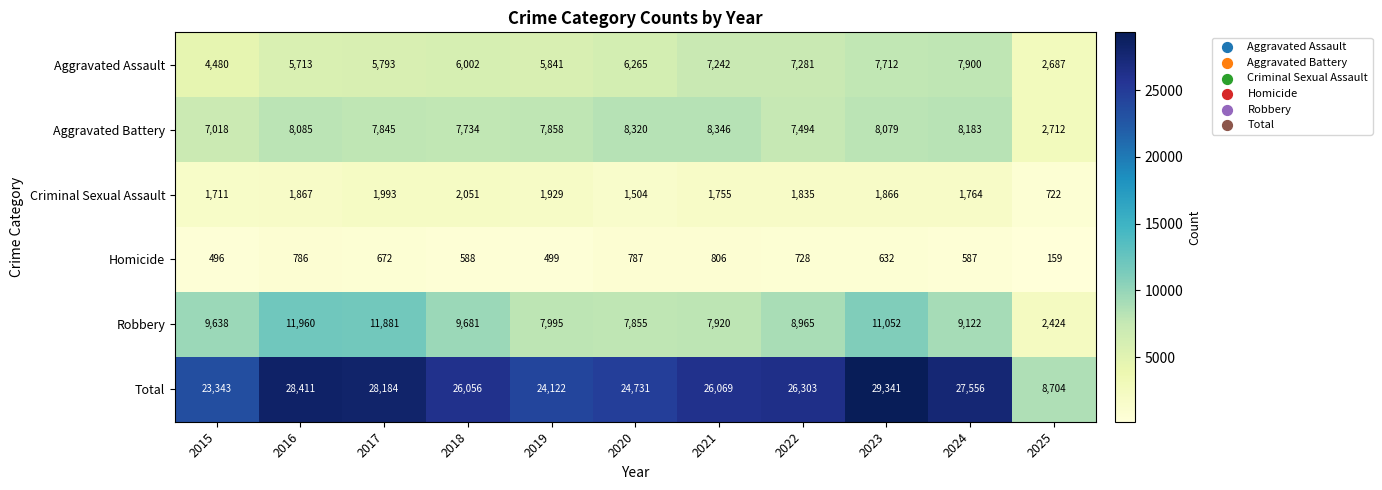

At which label does Aggravated Battery reach its peak?

2021